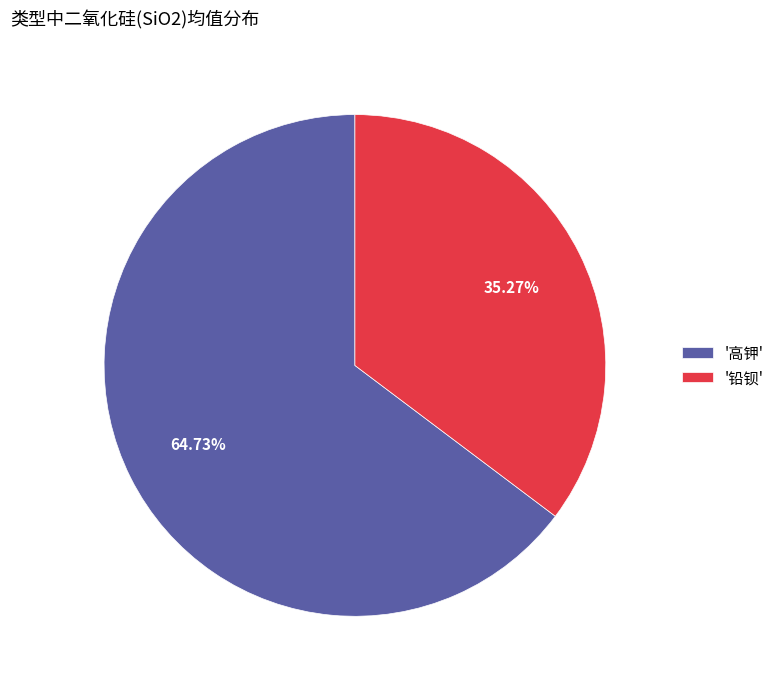

Does '高钾' account for over 50% of the chart?

Yes